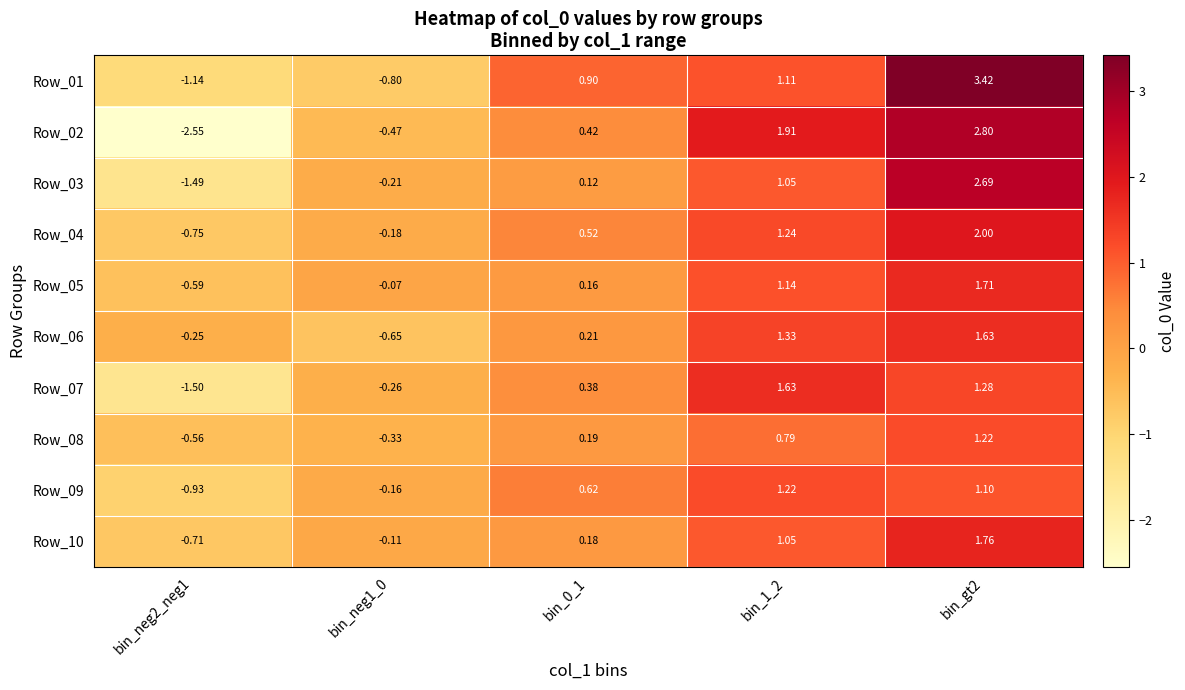

How many data points does each series have?

5